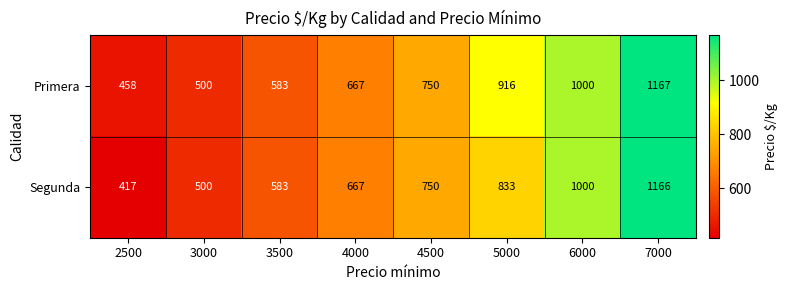

The Segunda series shows 833 at 5000. True or false?

True